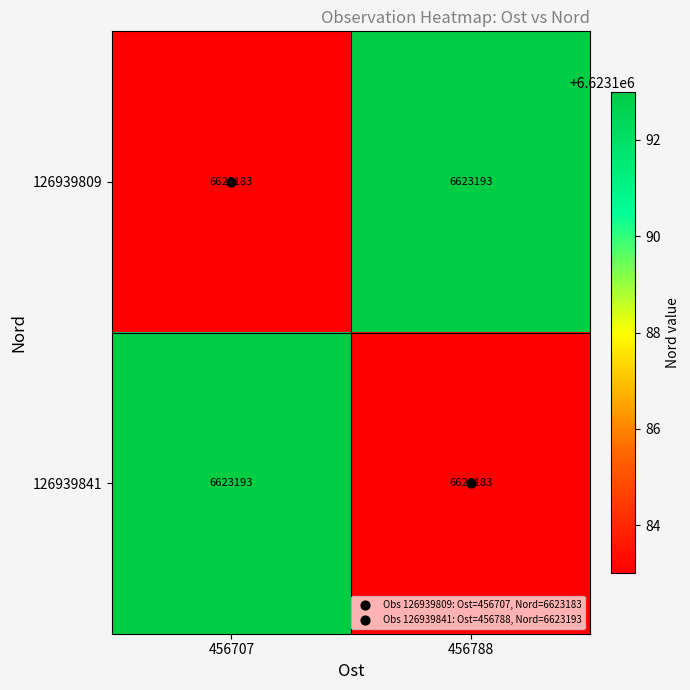

What is the sum of all 126939809 values?

13246376